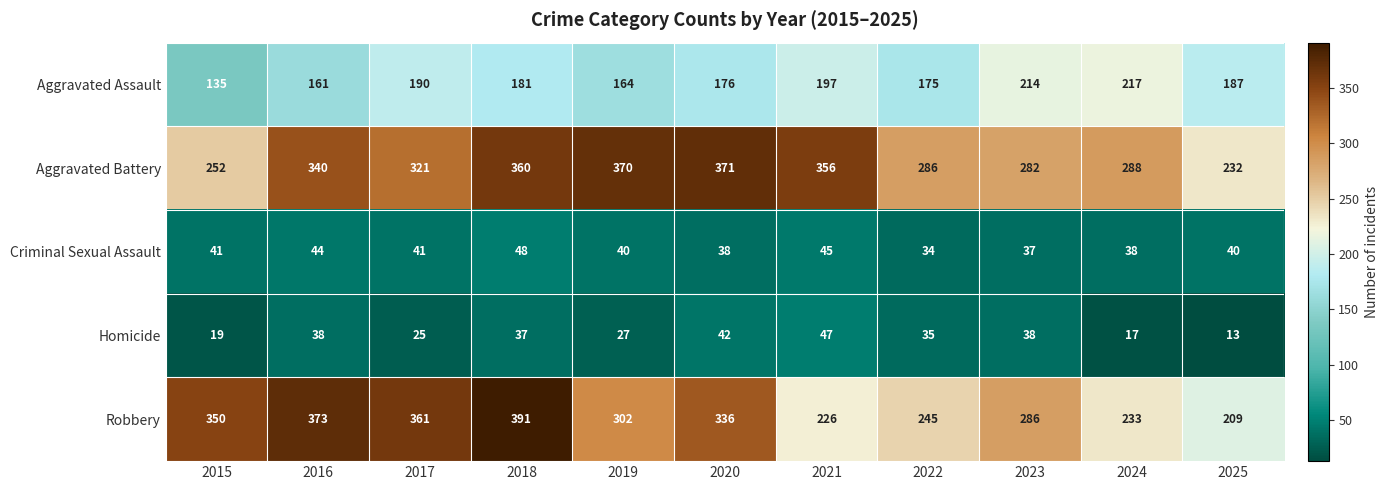

How many categories are shown in the chart?

11